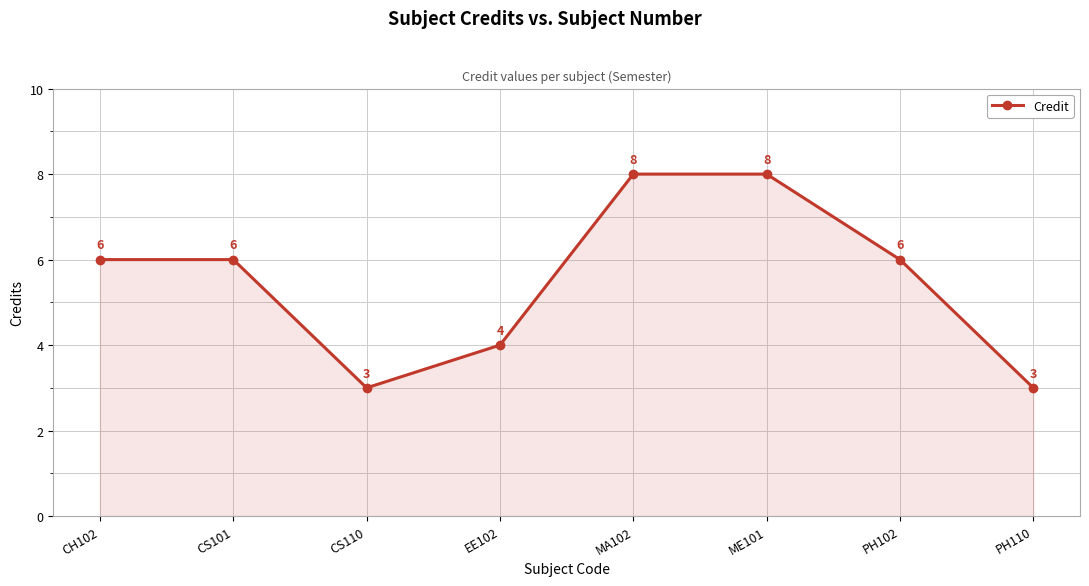

True or false: the data shows 1 at CS110.

False